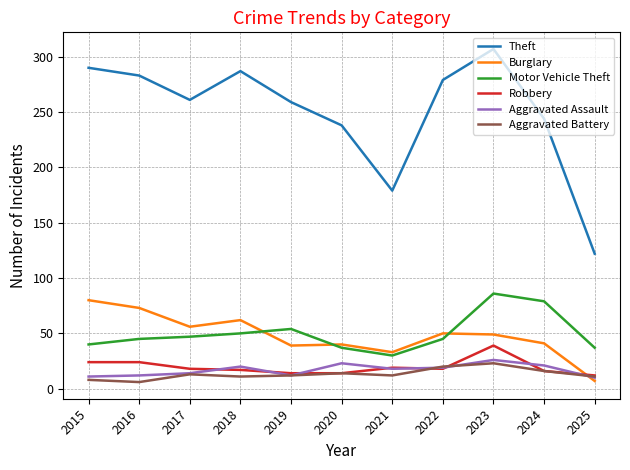

True or false: Theft and Robbery cross at least once.

False